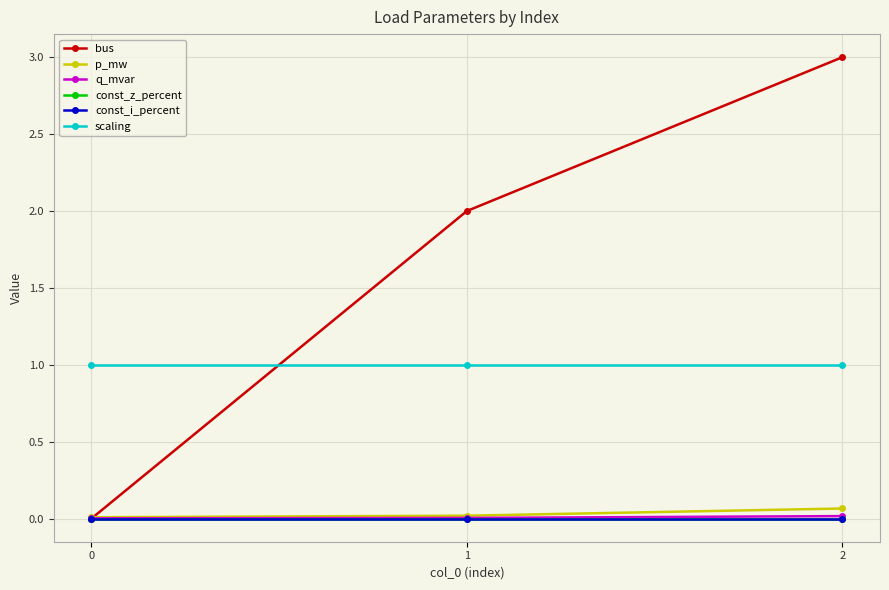

Reading left to right, list all the values displayed in this chart.

bus: 0.0	2.0	3.0
p_mw: 0.0	0.0	0.1
q_mvar: 0.0	0.0	0.0
const_z_percent: 0.0	0.0	0.0
const_i_percent: 0.0	0.0	0.0
scaling: 1.0	1.0	1.0